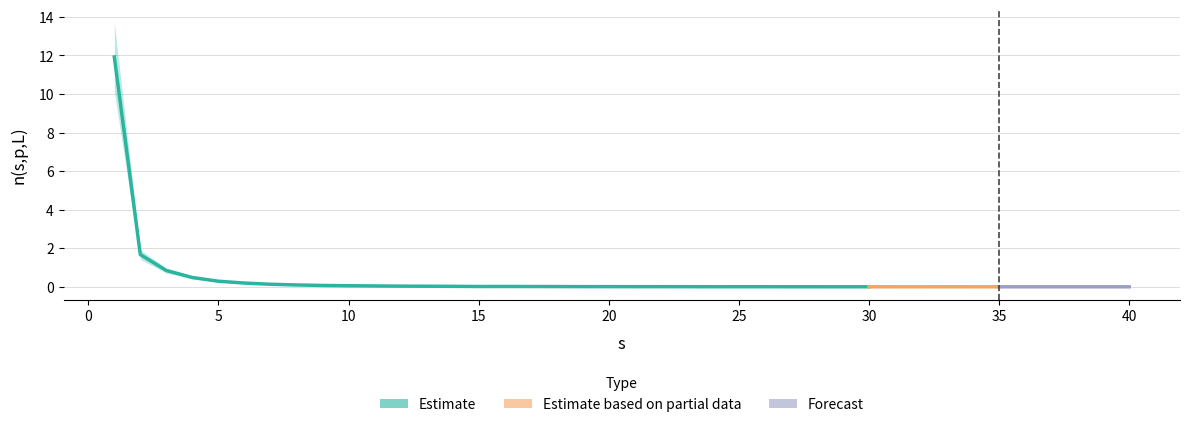

What is the value of the 1st point from the left?

11.9